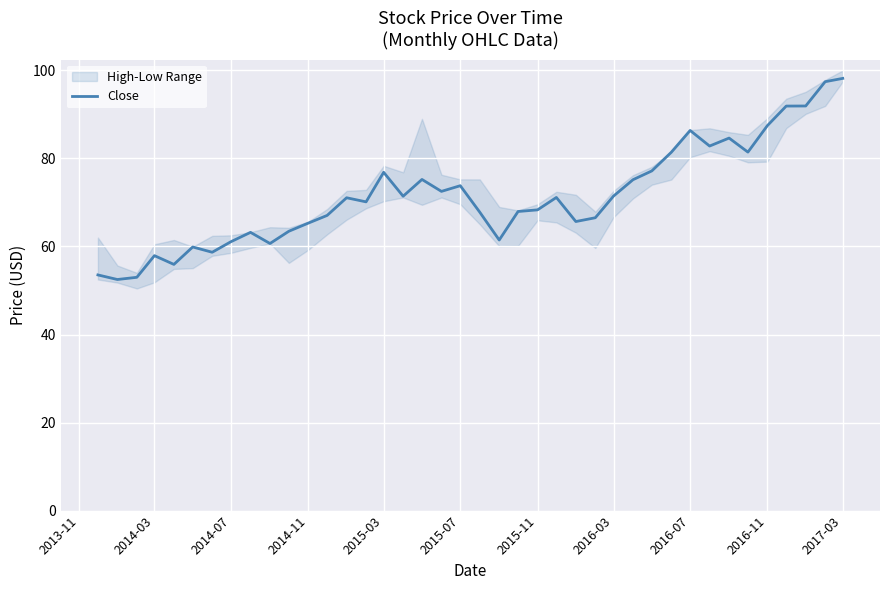

The Close series shows 73.8 at 2015-07. True or false?

True